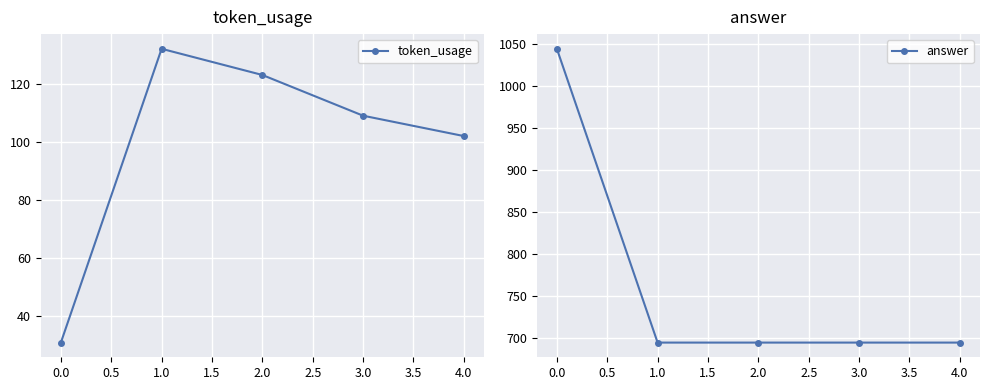

Rank the categories by token_usage value from lowest to highest.

0.0, 4.0, 3.0, 2.0, 1.0